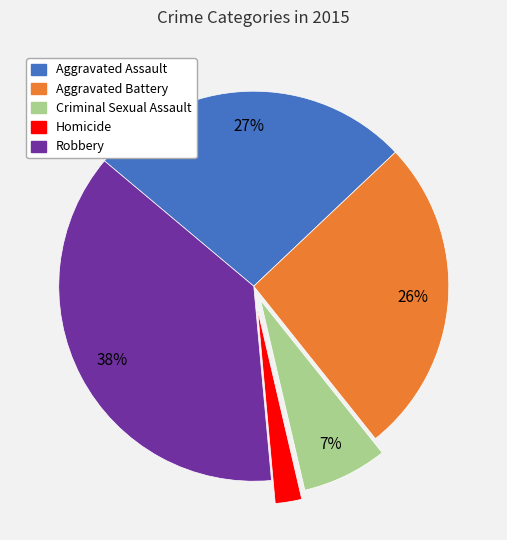

Is there any slice that represents more than half of the pie?

No